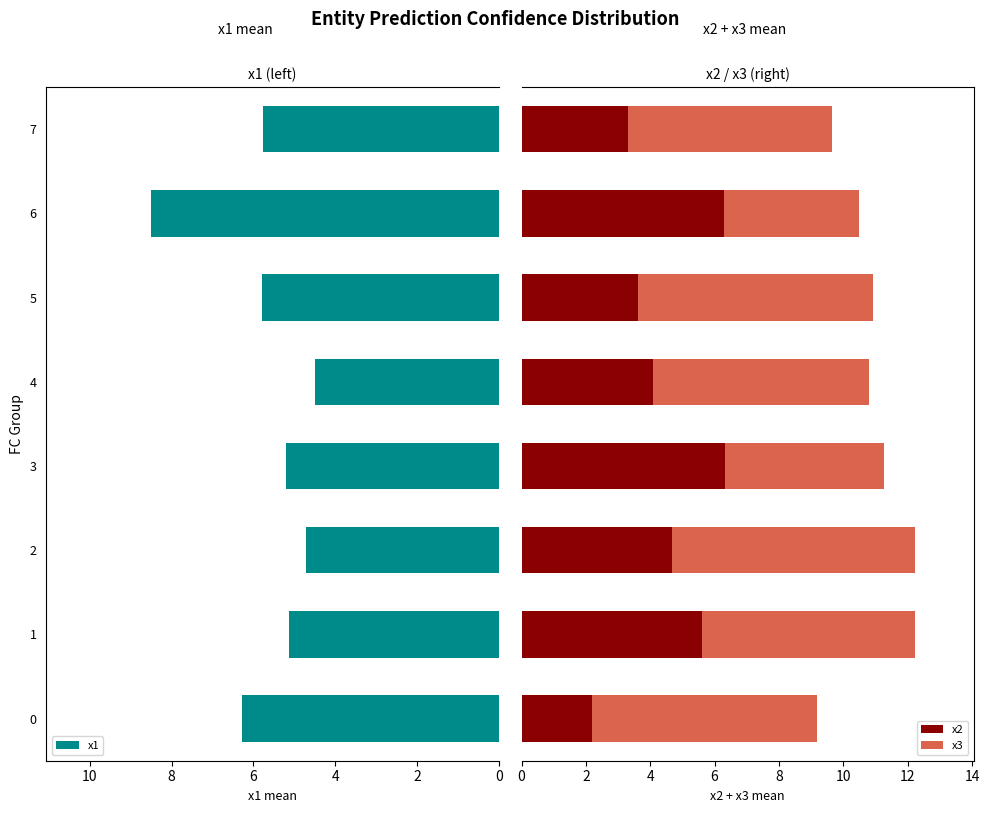

The x1 series shows 3.0 at 6. True or false?

False